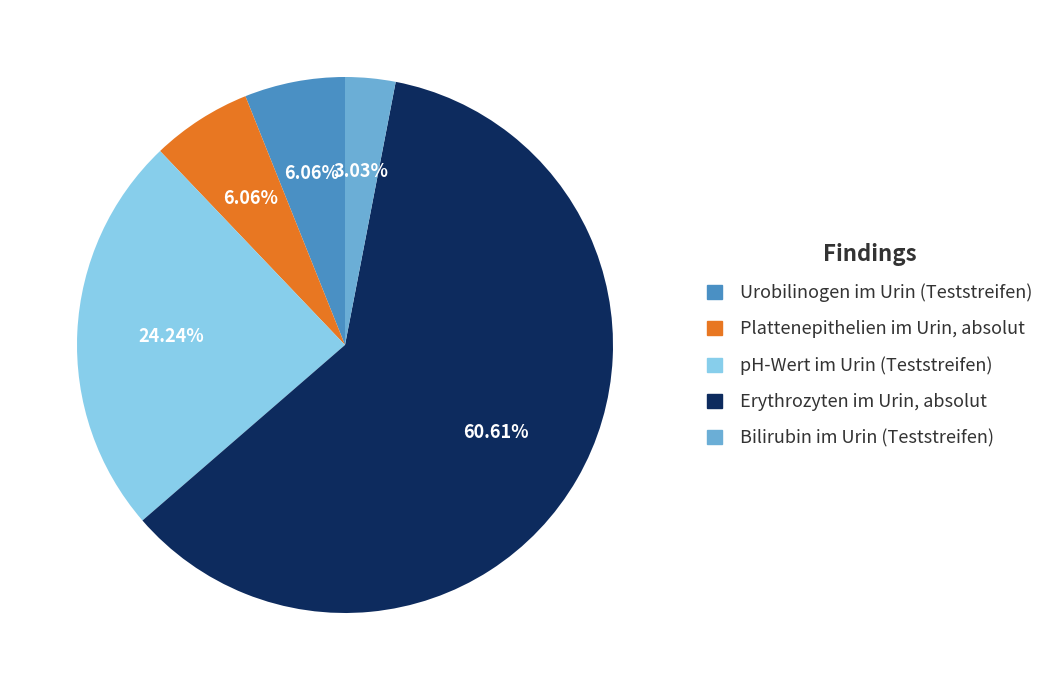

To the nearest percent, what portion does Bilirubin im Urin (Teststreifen) represent?

3%